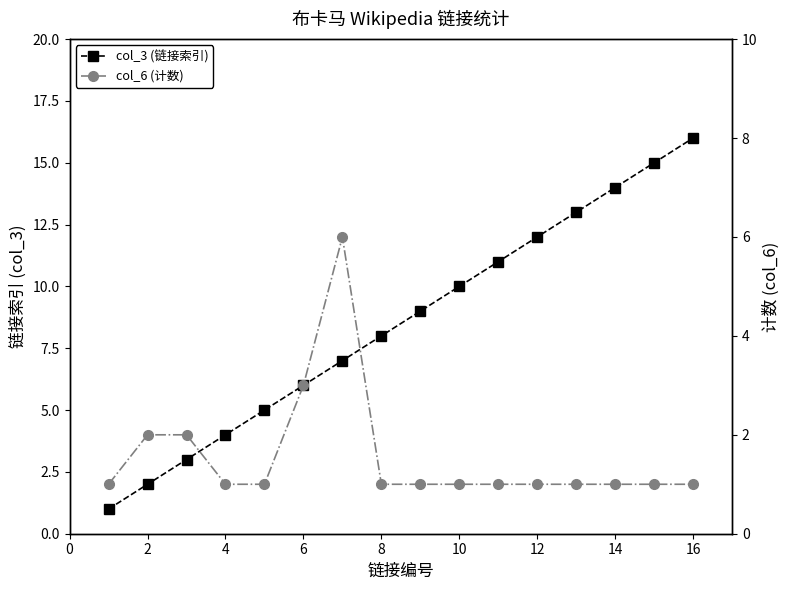

How many series are shown in this chart?

2